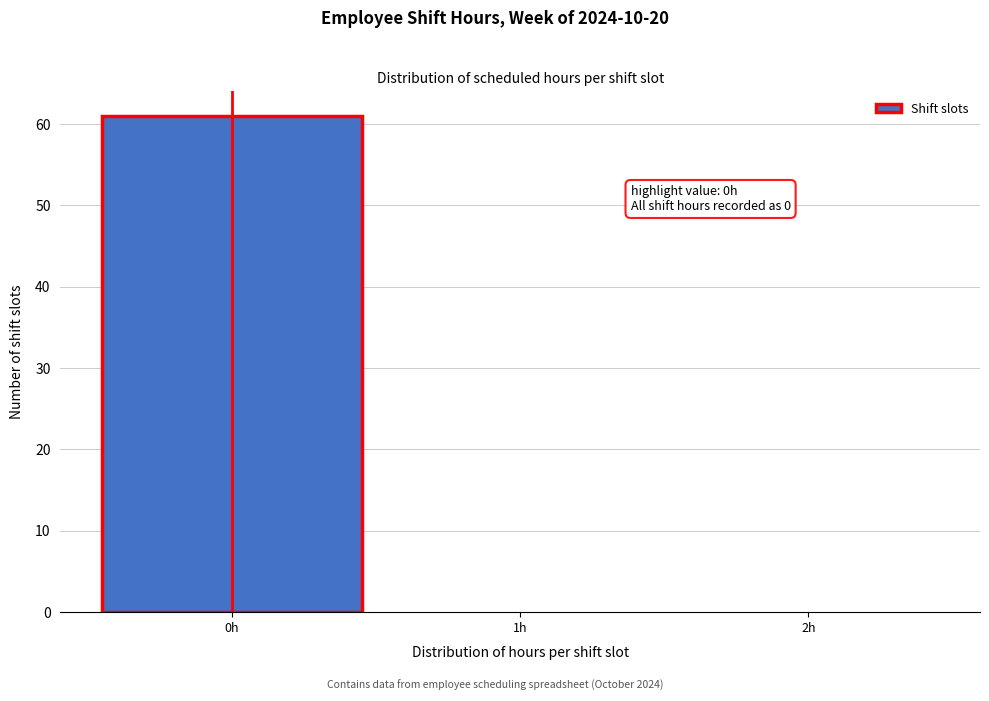

Over which range of the x-axis is the bar tallest?

-0.5 to 0.5